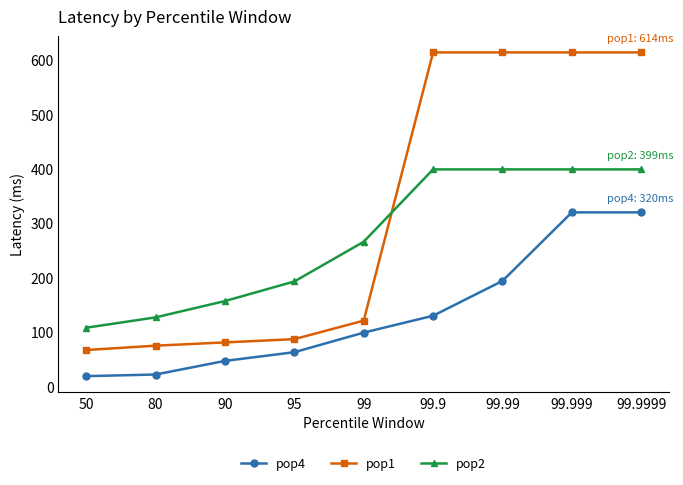

Which series has the largest range (max minus min)?

pop1